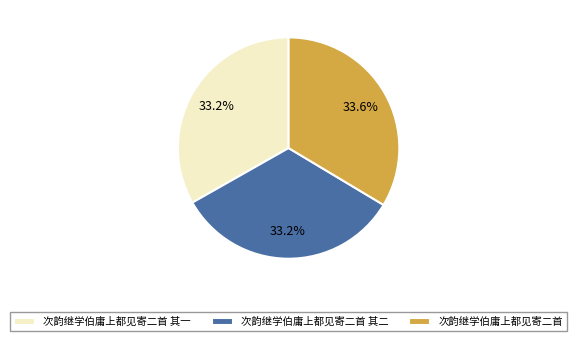

What percentage is the 次韵继学伯庸上都见寄二首 其一 slice, to the nearest percent?

33%